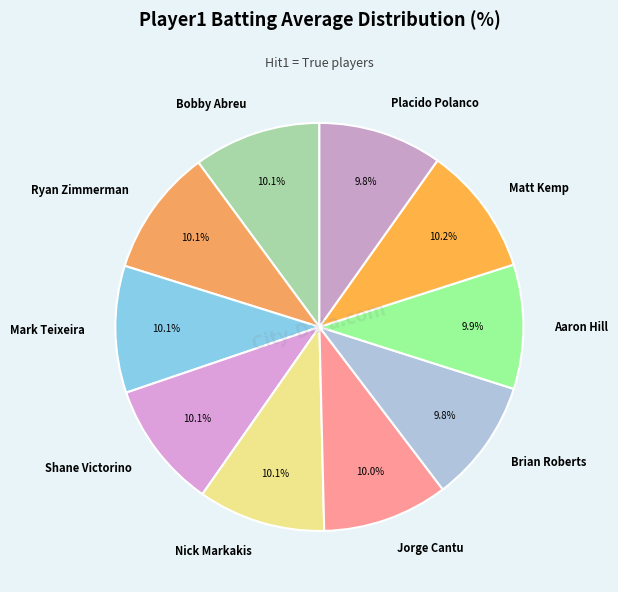

What percentage do Placido Polanco and Jorge Cantu together represent?

19.8%